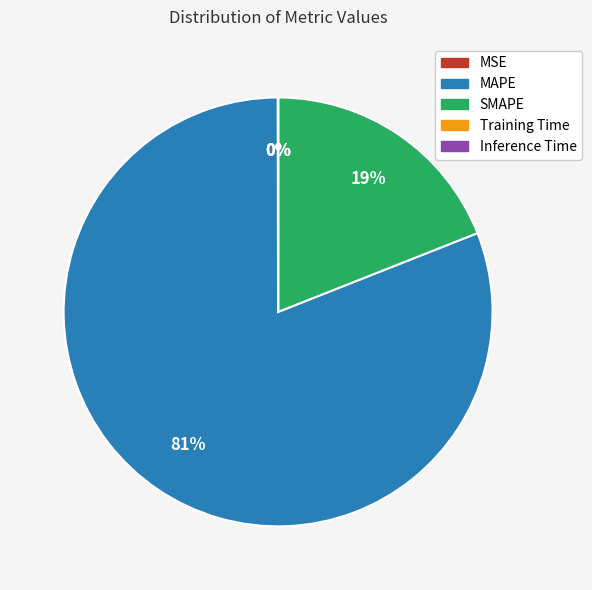

Is there a majority slice in this chart?

Yes